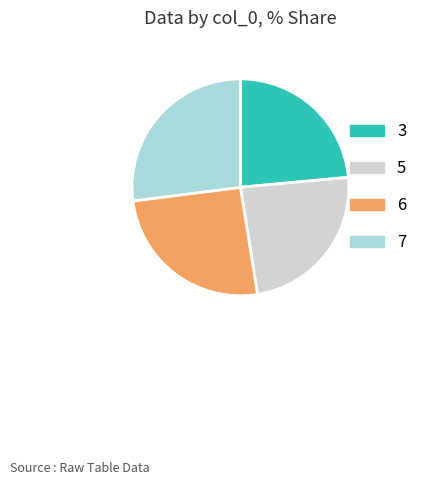

The 3 slice represents 24% of the pie. True or false?

True